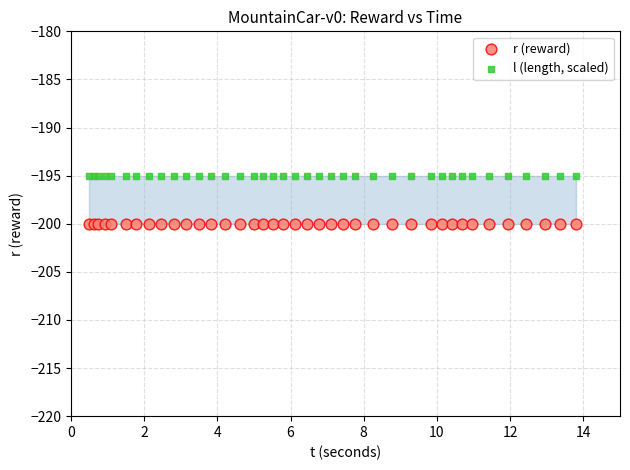

Which series contains the highest Y value?

l (length, scaled)